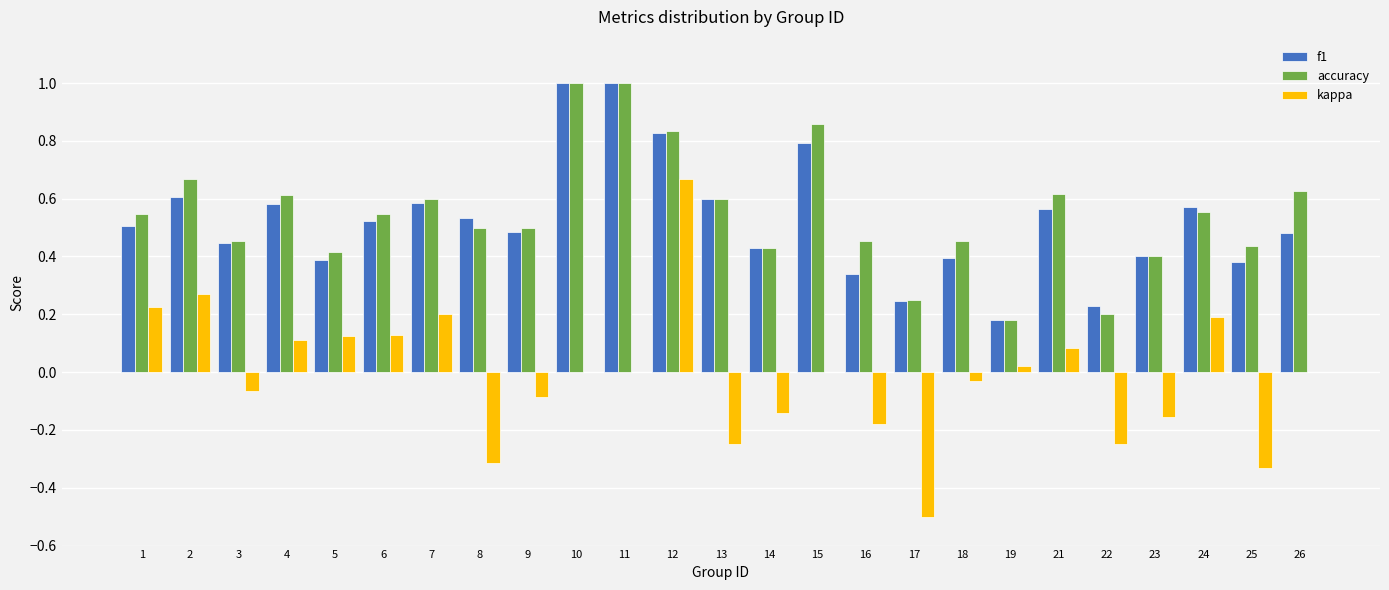

Which series changed the most between 17 and 26?

kappa